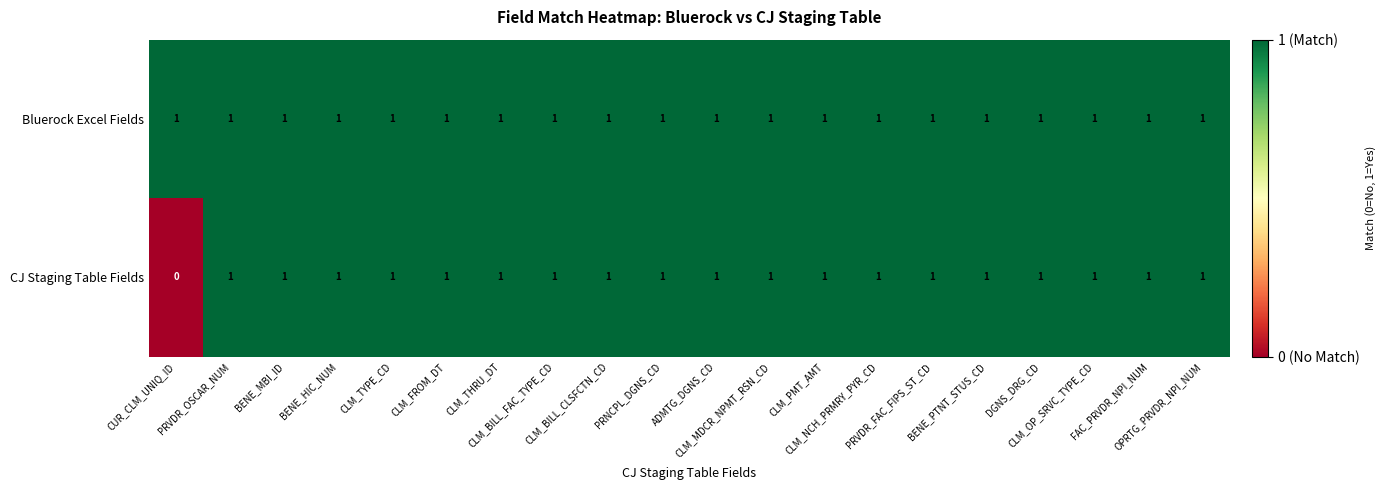

At how many categories does at least one series exceed 0?

20